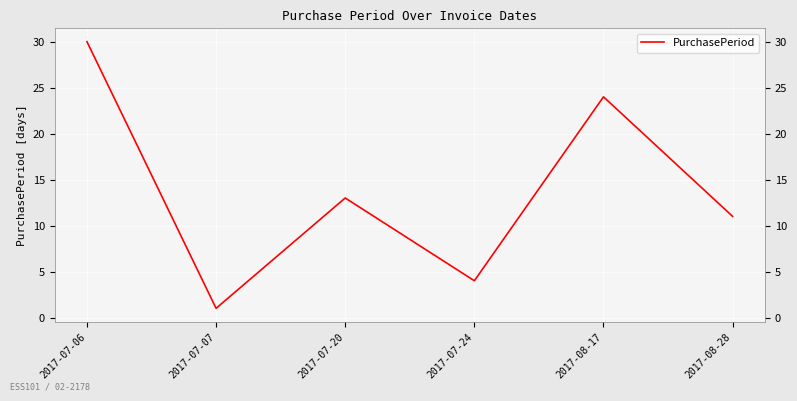

Where is the first local minimum?

2017-07-07